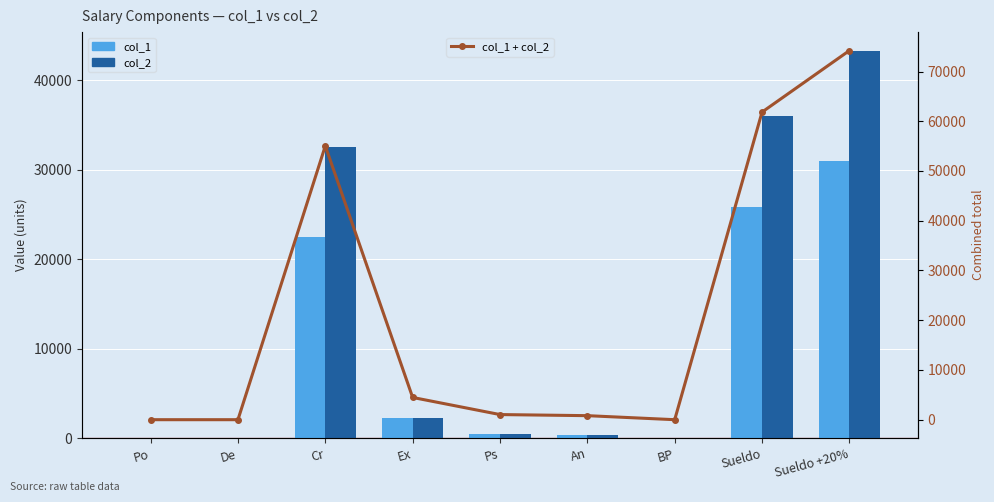

What is the label of the 3rd bar from the left?

Cr